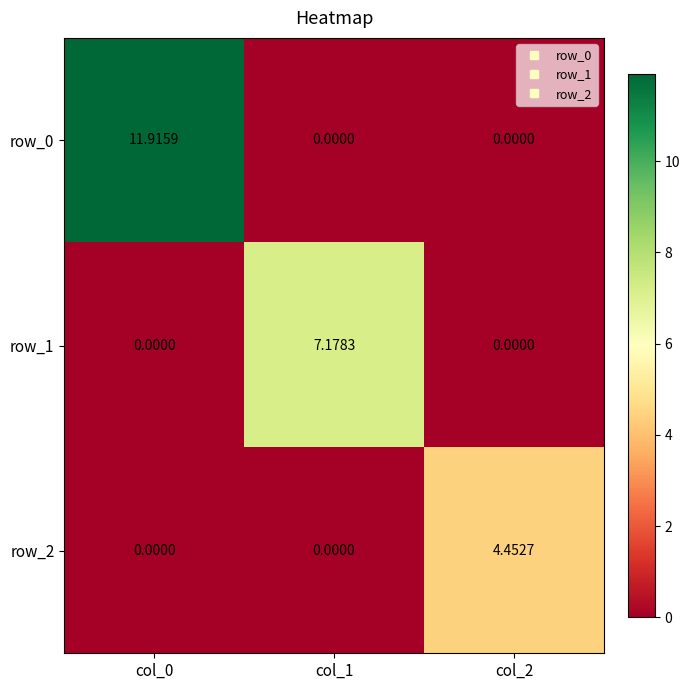

Which series has the largest range (max minus min)?

row_0